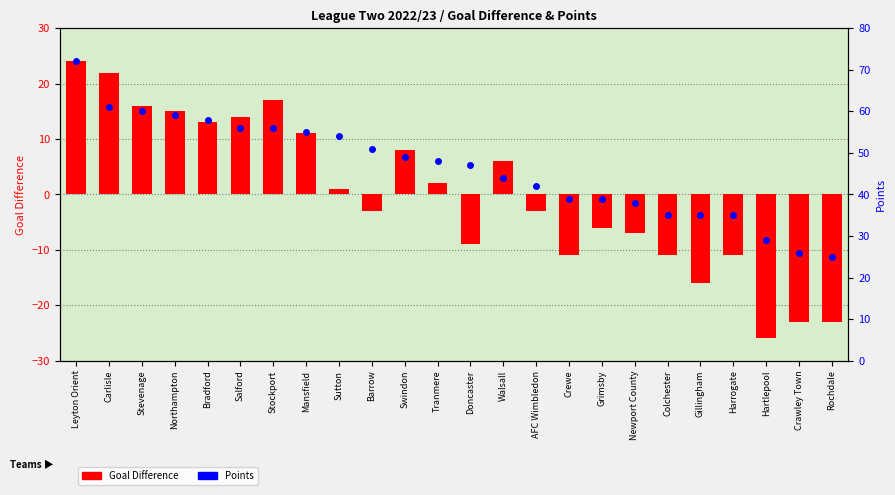

Read the Points value at Rochdale, to the nearest 5.

25